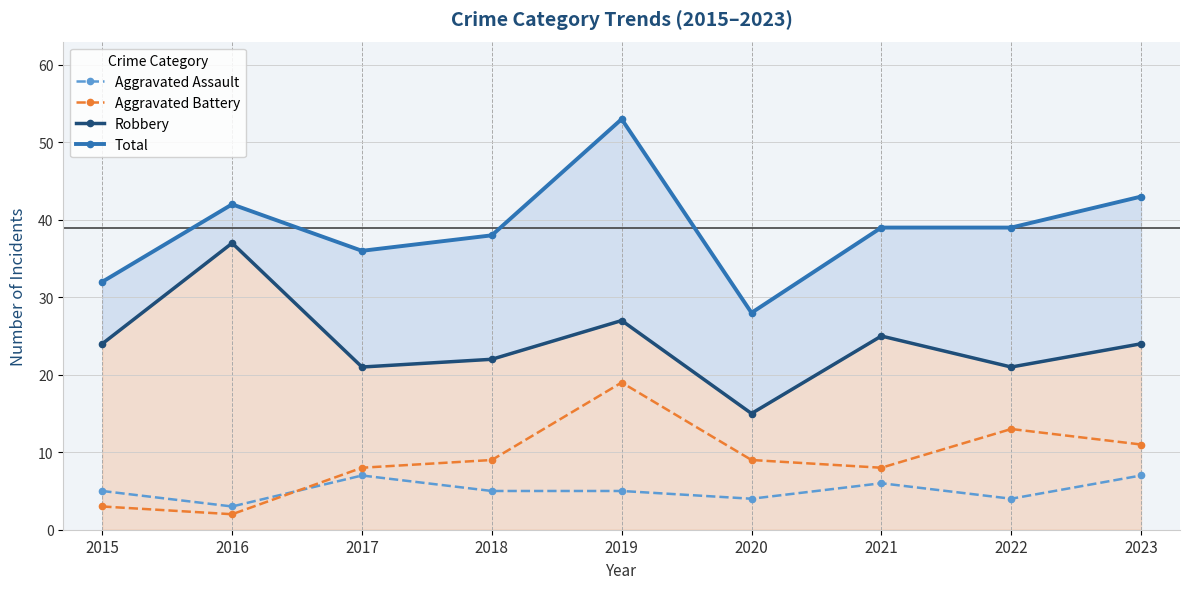

What is the maximum value for Aggravated Assault?

7